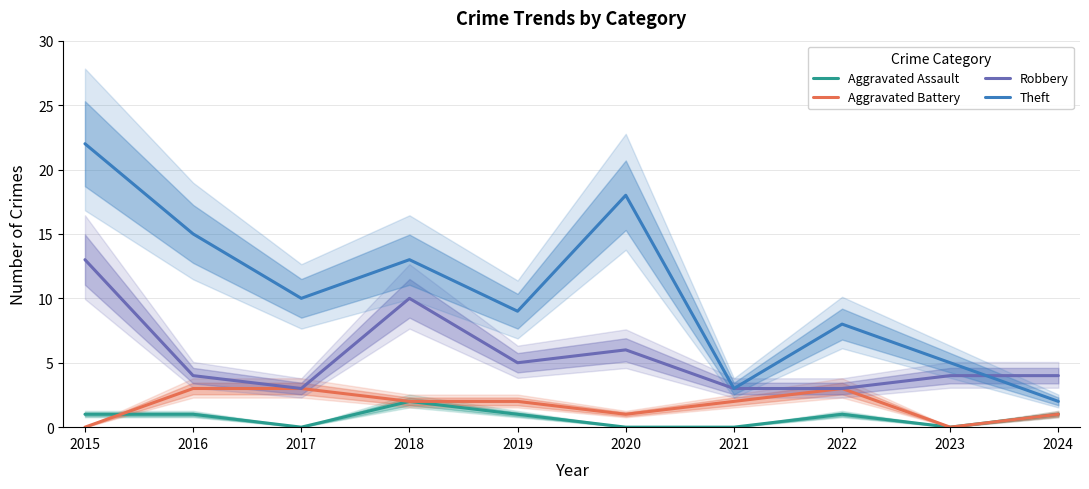

Is the value of Robbery at 2017 greater than the value of Aggravated Assault at 2024?

Yes